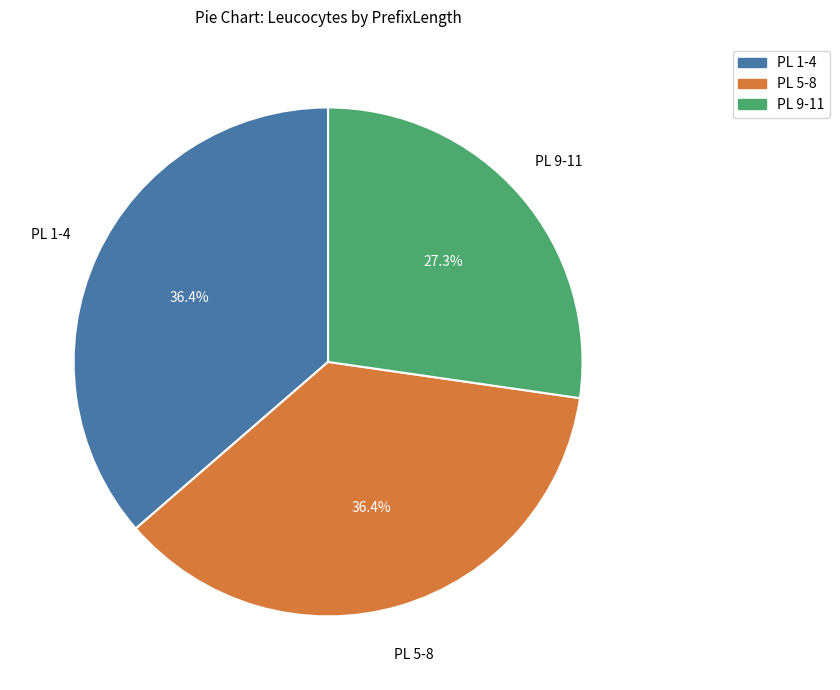

What is the ratio of the value at PL 9-11 to the value at PL 1-4?

0.8